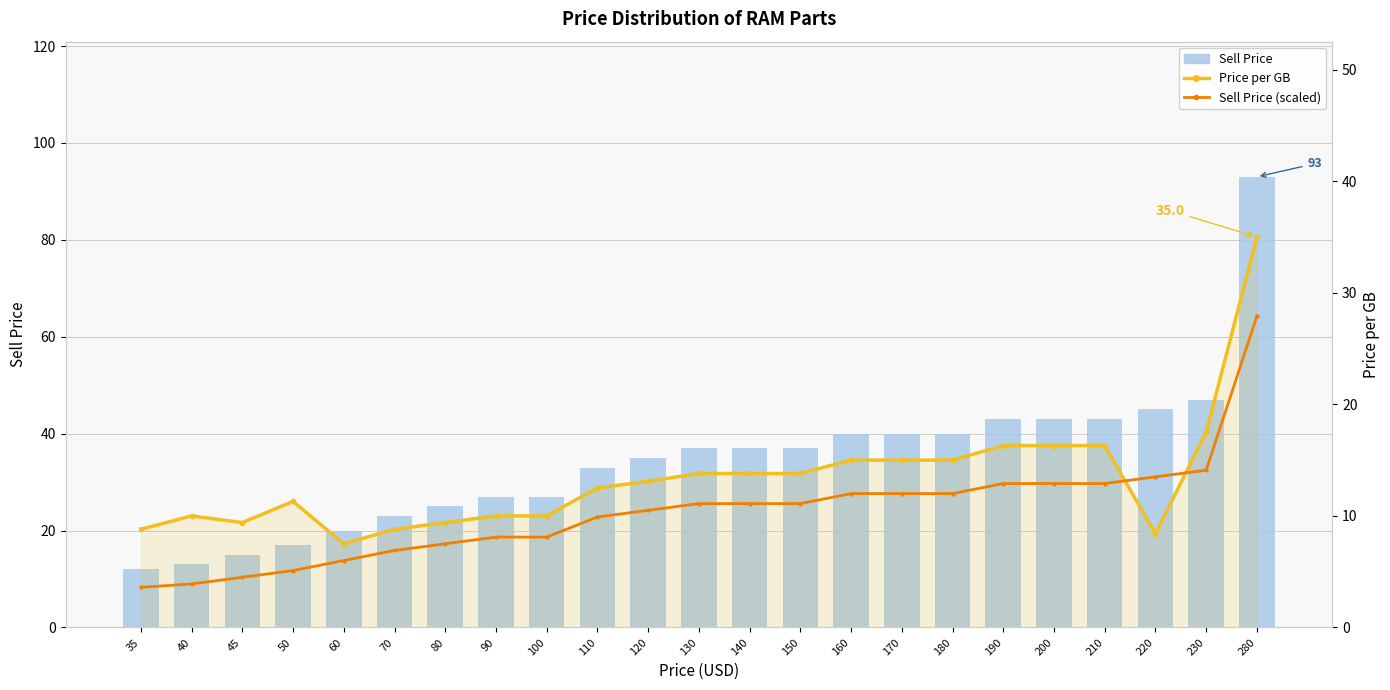

The Sell Price series shows 43.0 at 210. True or false?

True